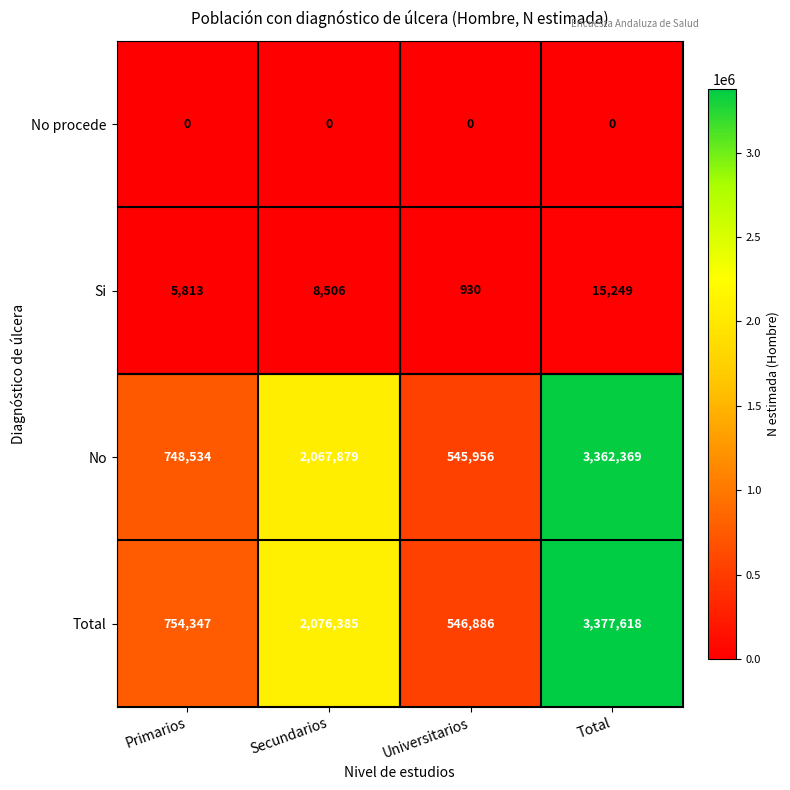

Reading left to right, extract all data points from this chart.

No procede: 0	0	0	0
Si: 5813	8506	930	15249
No: 748534	2067879	545956	3362369
Total: 754347	2076385	546886	3377618